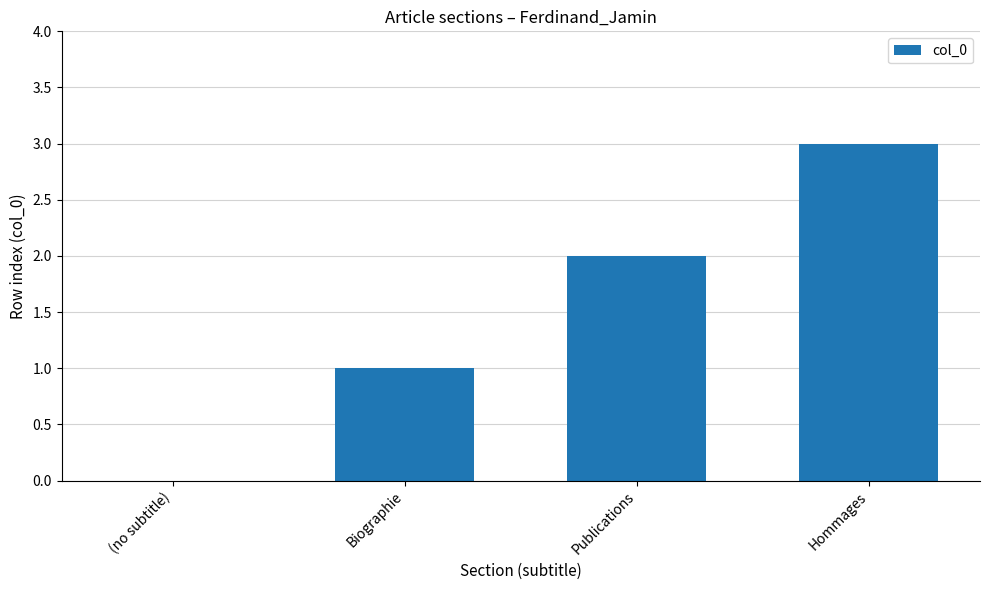

Is it true that the value at Publications is 3?

False